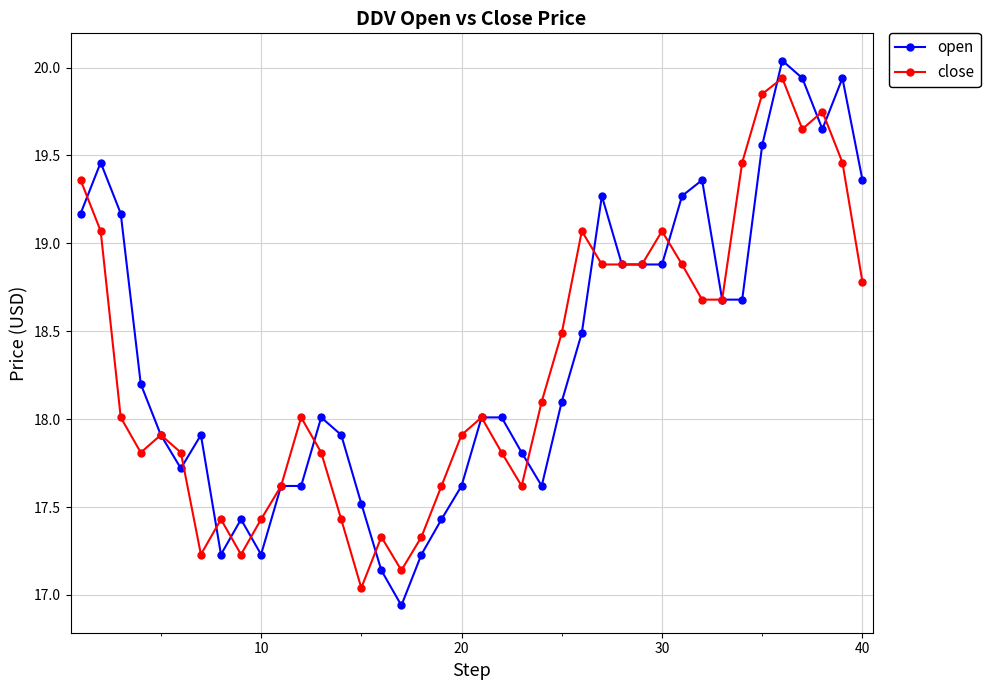

What is the value of the open point at the 5th from the left?

17.9